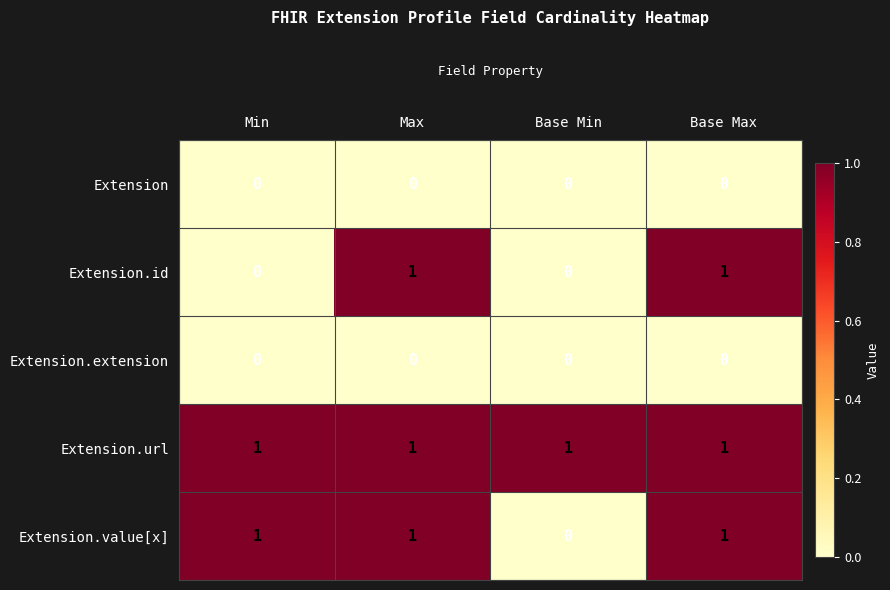

What is the sum of all Extension.url values?

4